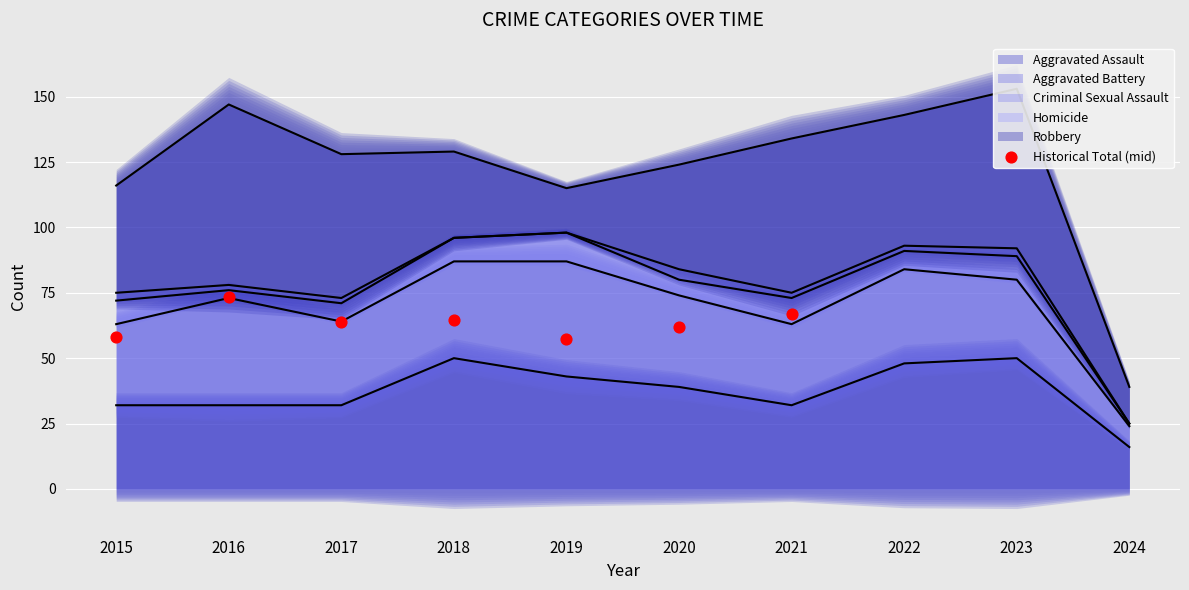

What is the change in value from 2015 to 2018?

+6.5